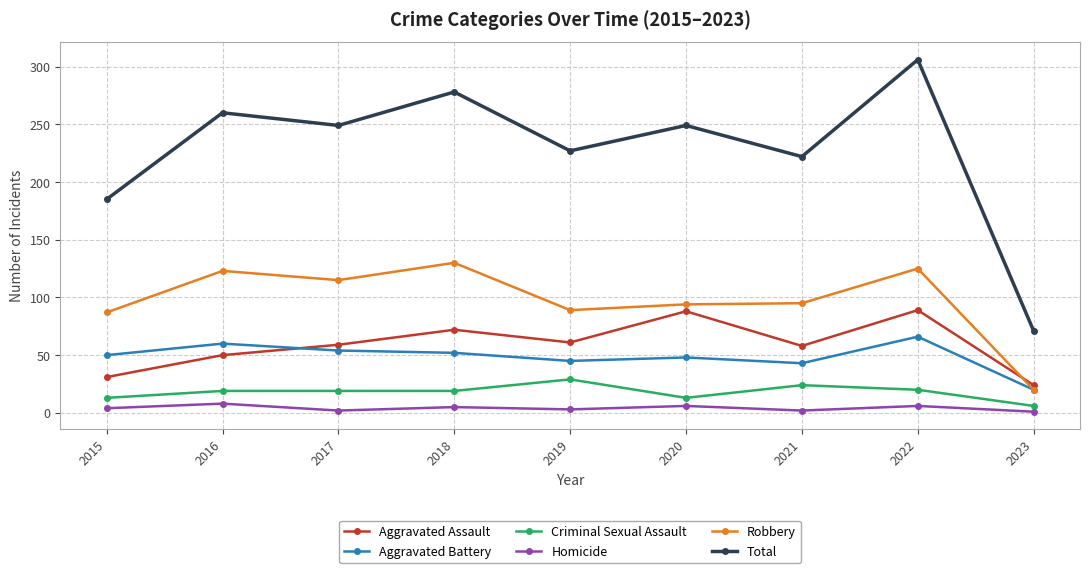

At which category is the sum across all series the highest?

2022